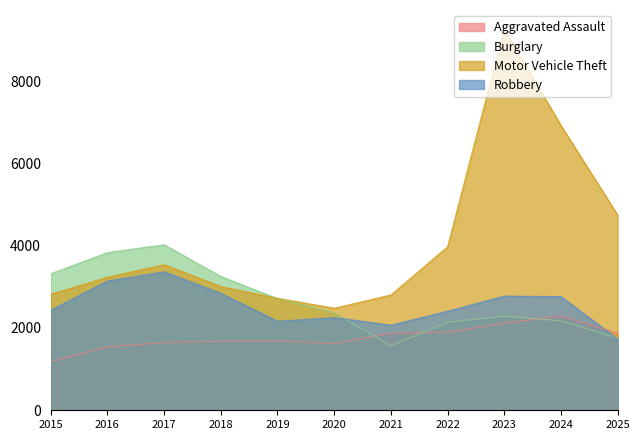

How many interior local valleys does the Burglary series have?

1